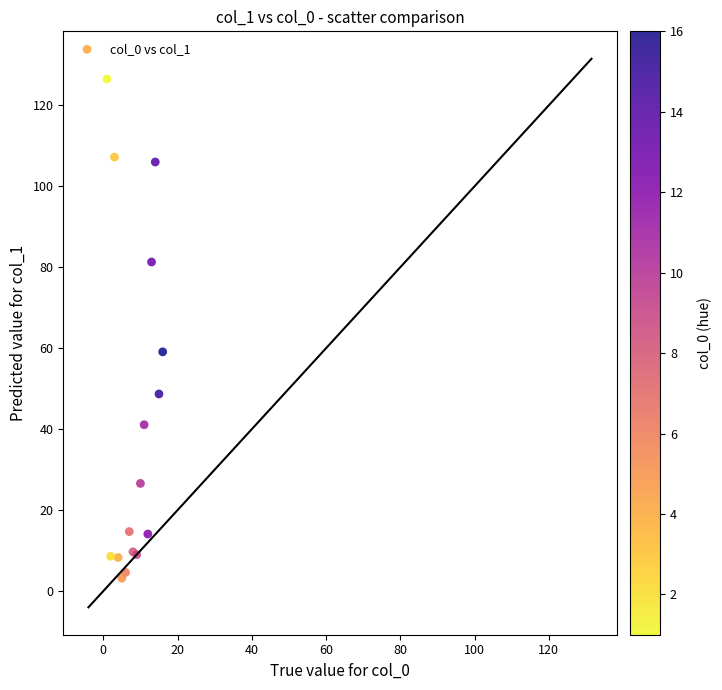

What Y value in the scatter plot is closest to 64?

59.1